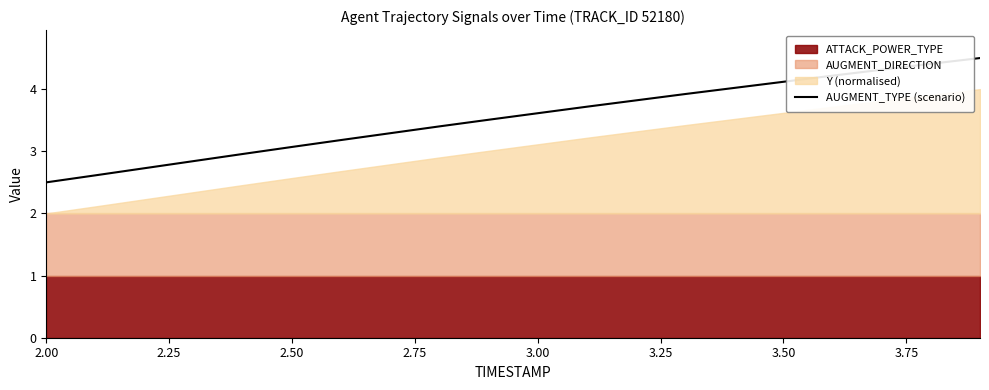

What is the value of the 13th point from the left?

3.8